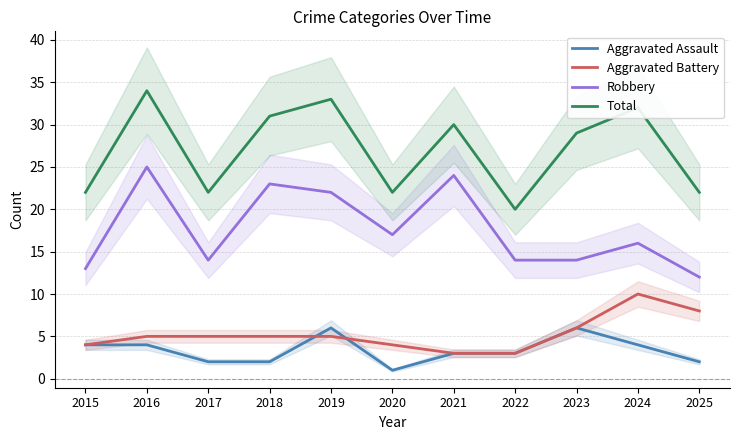

Between 2015 and 2018, which series saw the biggest shift?

Robbery